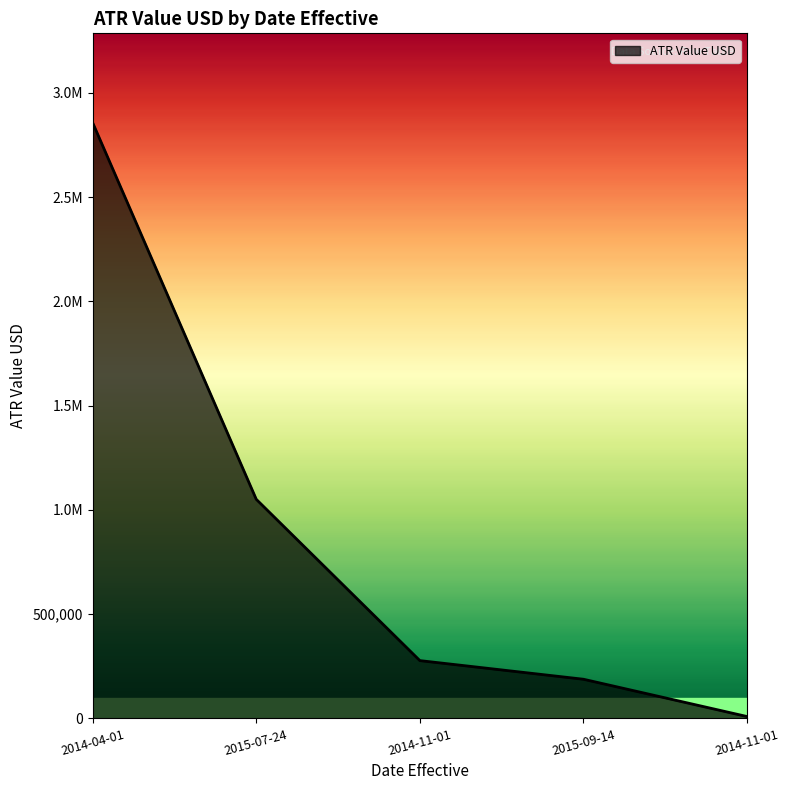

Reading left to right, transcribe all the data shown in this chart.

2014-04-01=2856512.2	2015-07-24=1050641.2	2014-11-01=277155.0	2015-09-14=187794.3	2014-11-01=9037.3